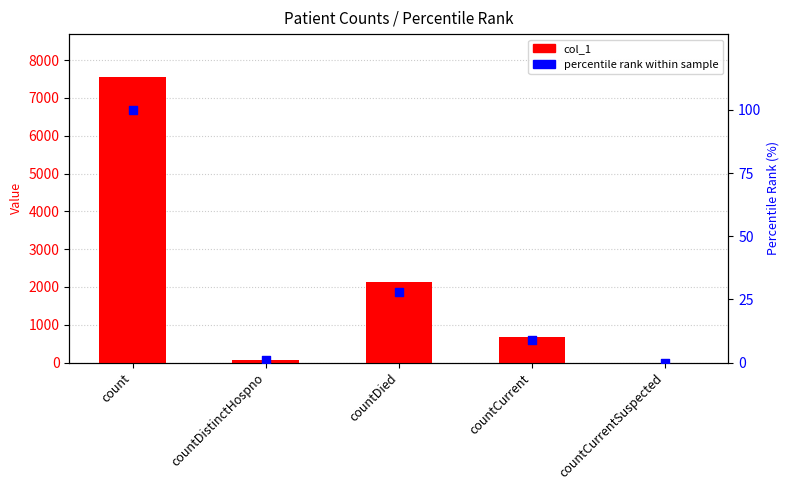

Is the value of percentile rank within sample at count greater than the value of col_1 at count?

No